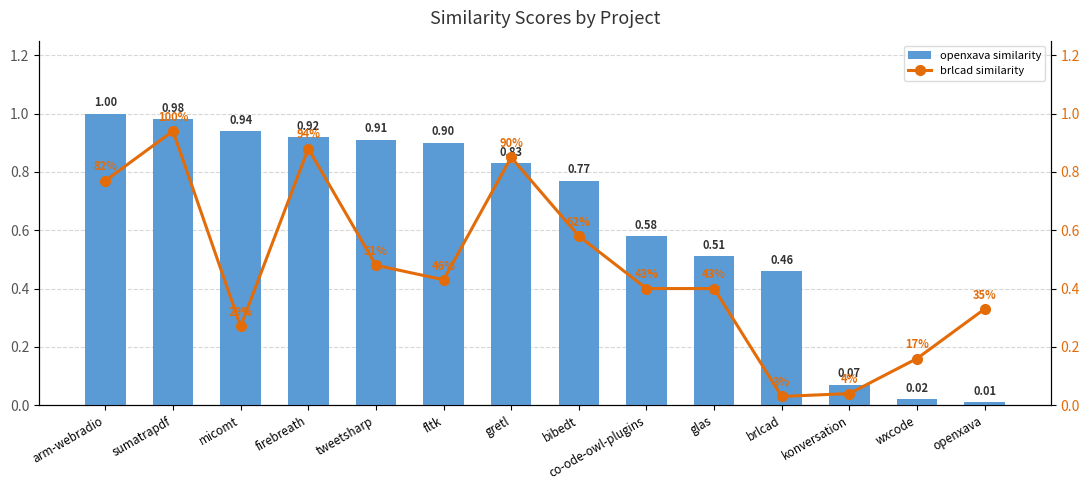

What is the sum of the brlcad similarity values at wxcode and konversation?

0.2